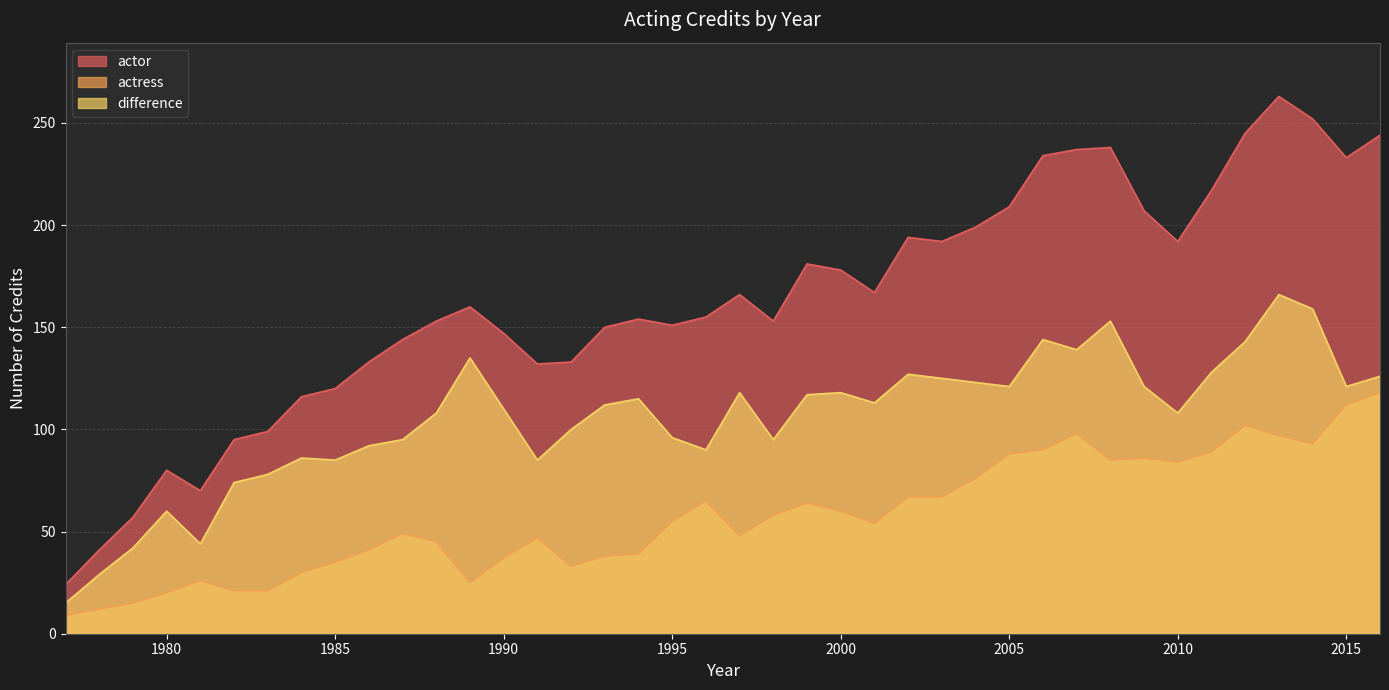

Reading left to right, extract all data points from this chart.

actor: 24	41	57	80	70	95	99	116	120	133	144	153	160	147	132	133	150	154	151	155	166	153	181	178	167	194	192	199	209	234	237	238	207	192	217	245	263	252	233	244
actress: 9	12	15	20	26	21	21	30	35	41	49	45	25	37	47	33	38	39	55	65	48	58	64	60	54	67	67	76	88	90	98	85	86	84	89	102	97	93	112	118
difference: 15	29	42	60	44	74	78	86	85	92	95	108	135	110	85	100	112	115	96	90	118	95	117	118	113	127	125	123	121	144	139	153	121	108	128	143	166	159	121	126